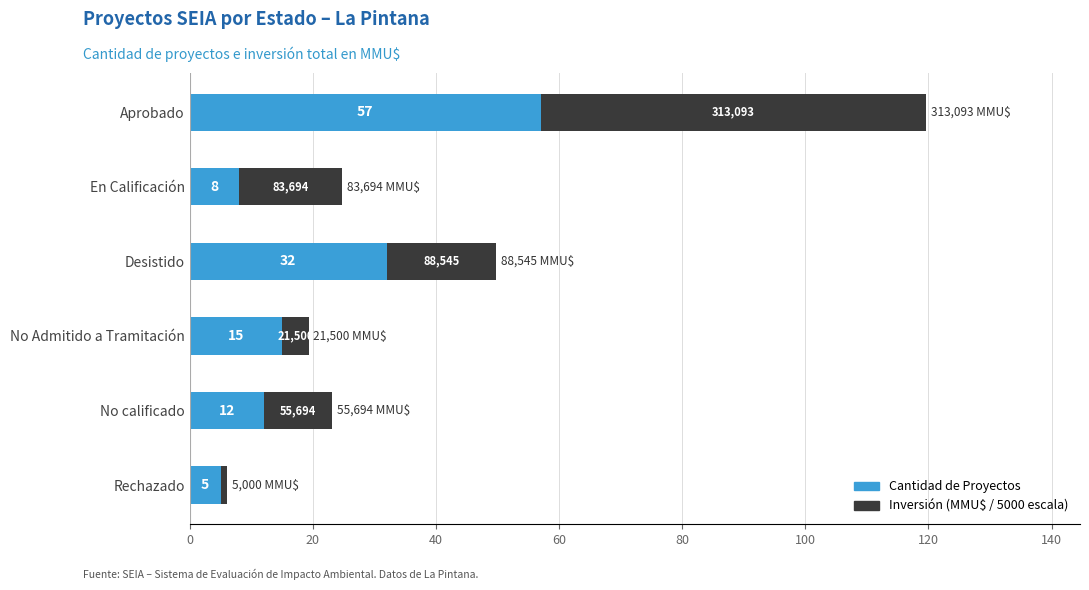

At which category is the sum across all series the highest?

Aprobado